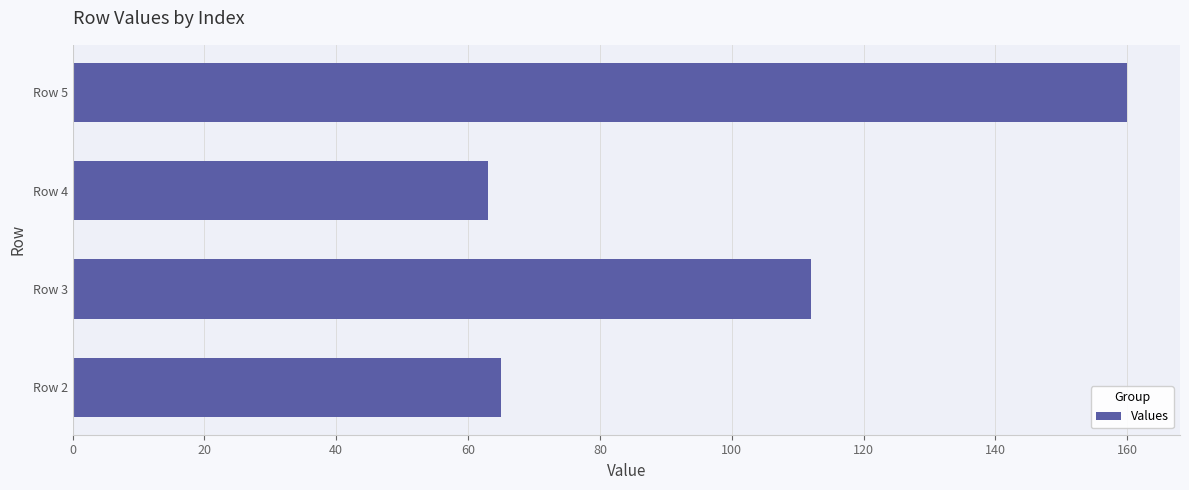

Does the chart contain stacked bars?

No